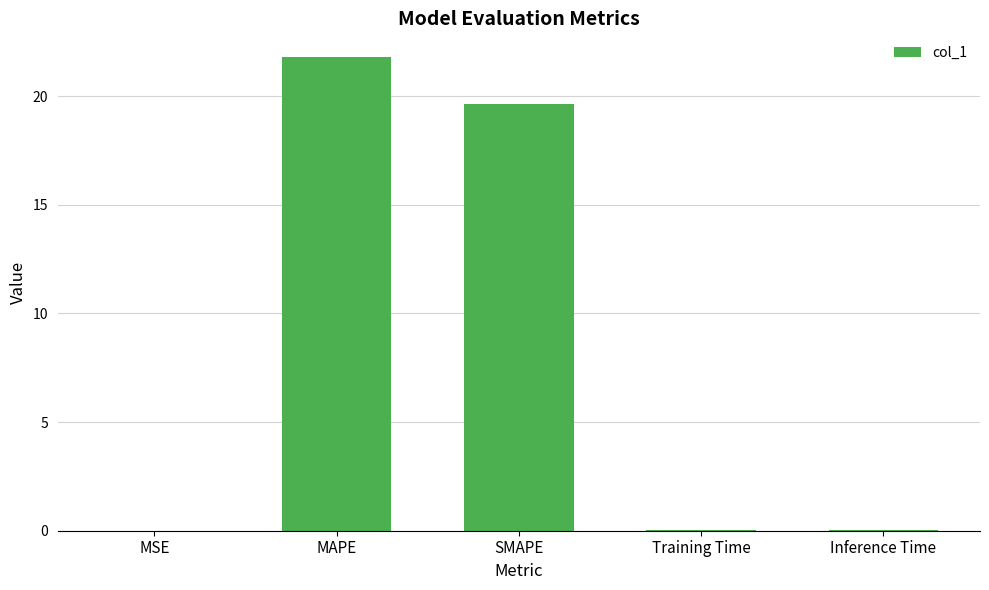

Which category has the highest value across all series?

MAPE